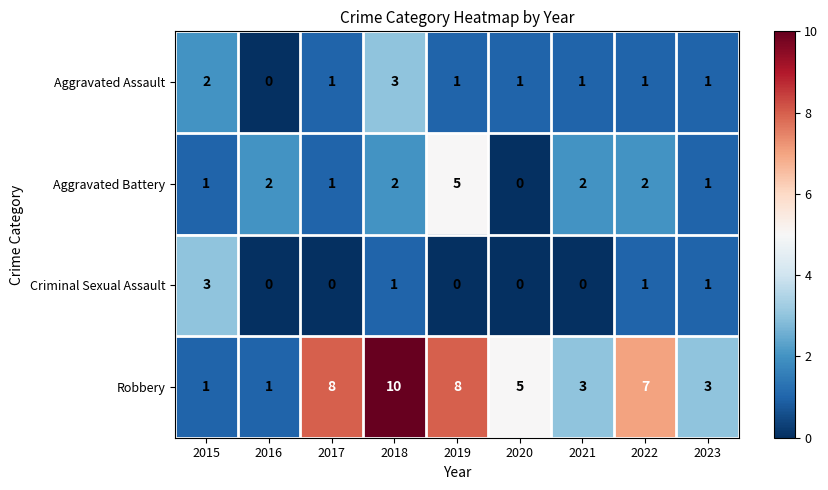

At 2019, list the series in order from largest to smallest.

Robbery, Aggravated Battery, Aggravated Assault, Criminal Sexual Assault